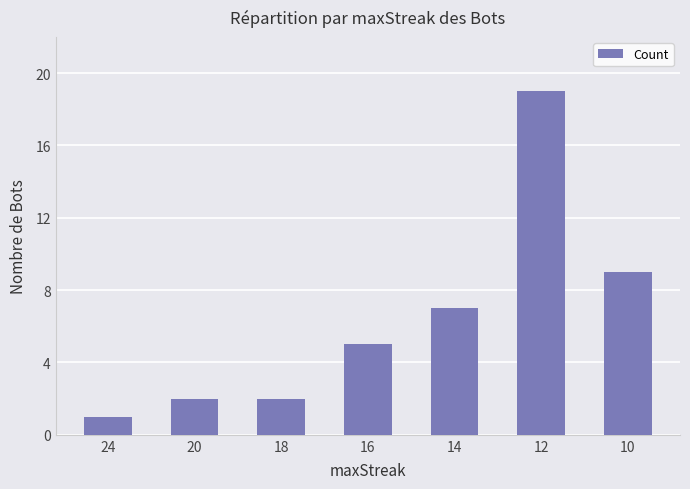

Between 16 and 24, which is larger?

16